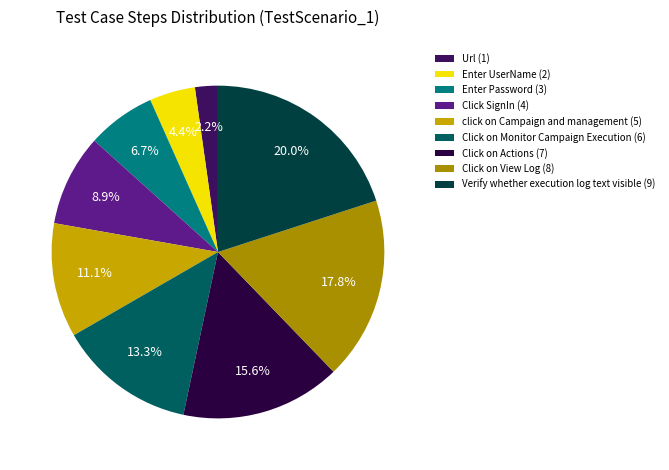

How much of the chart is everything except Enter UserName?

95.6%